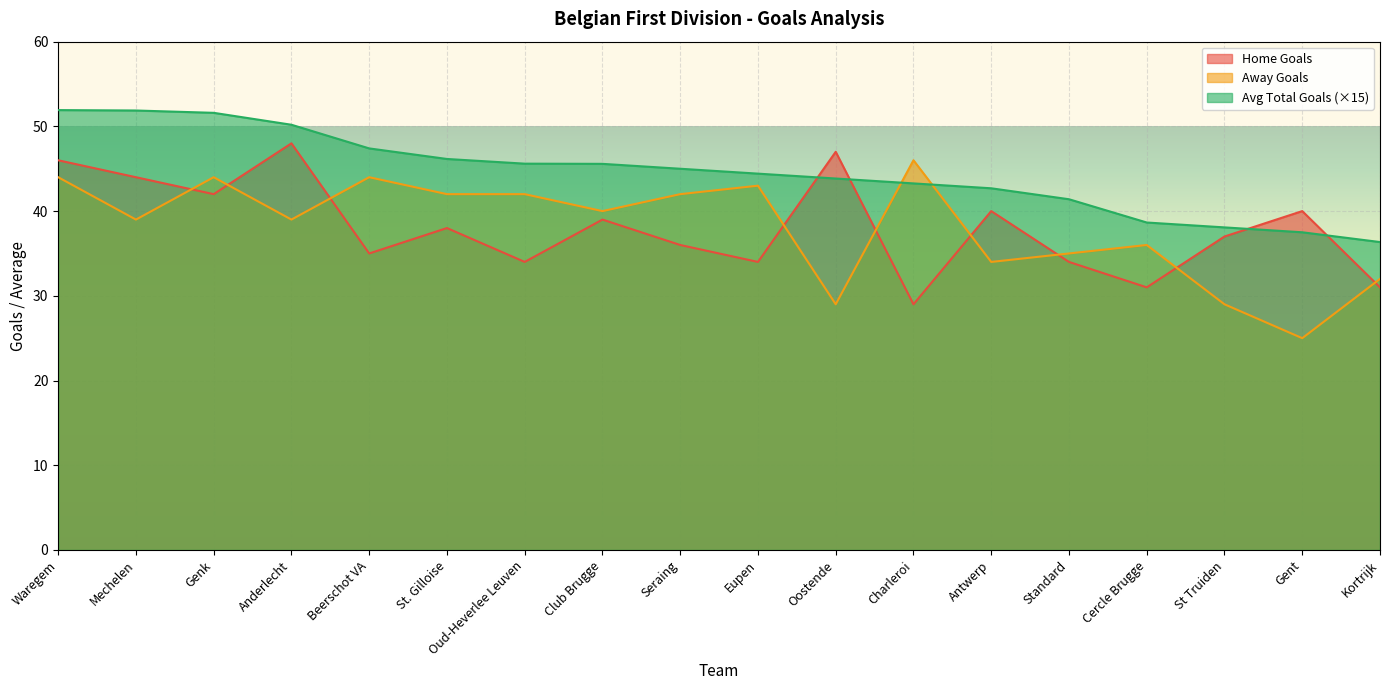

What is the value of the Away Goals point at the 17th from the left?

25.0